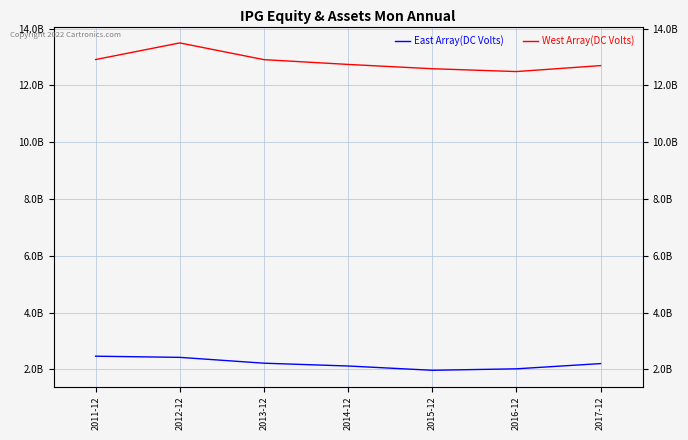

The West Array(DC Volts) series shows 12585100000 at 2015-12. True or false?

True